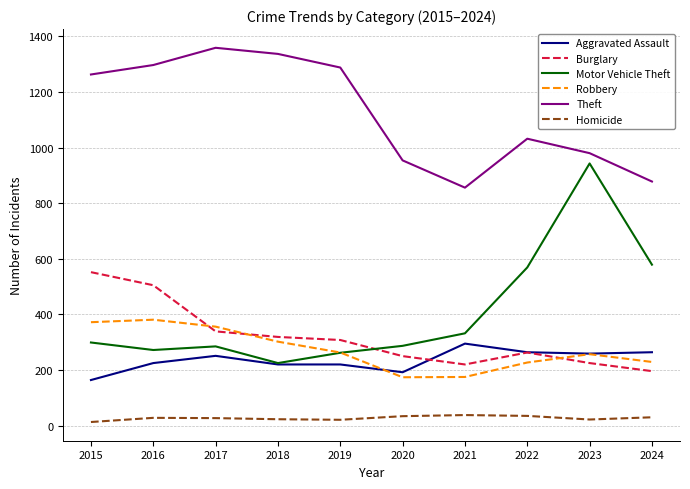

Is it true that Theft equals 980 at 2023?

True